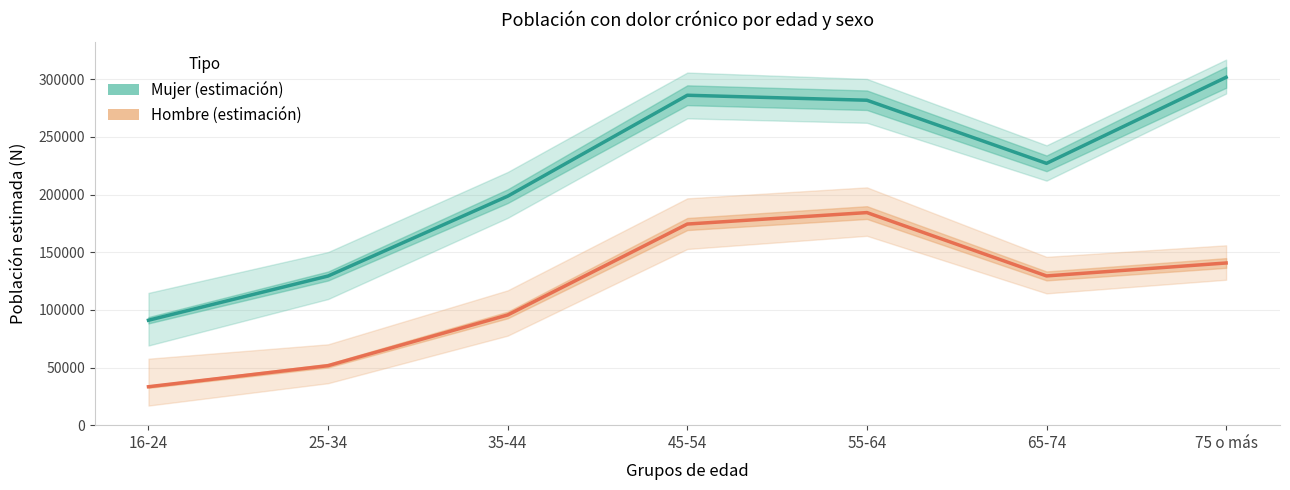

What is the total value across all series at 16-24?

124324